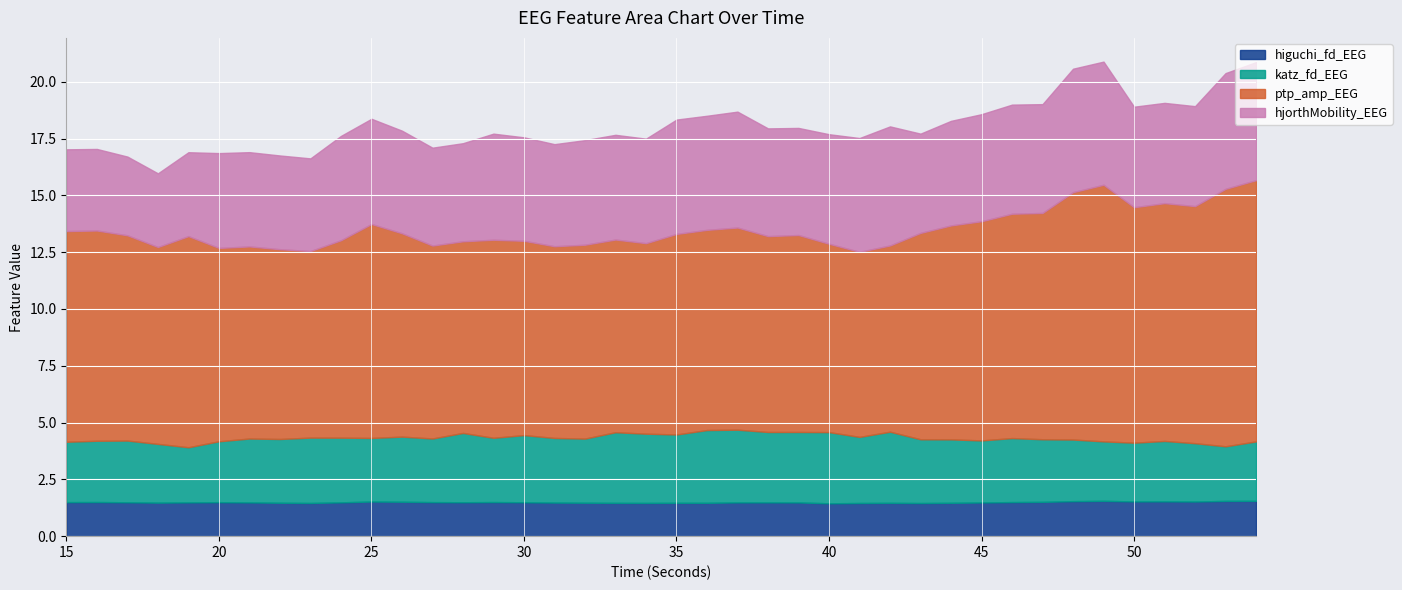

Read the katz_fd_EEG value at 41.

2.9